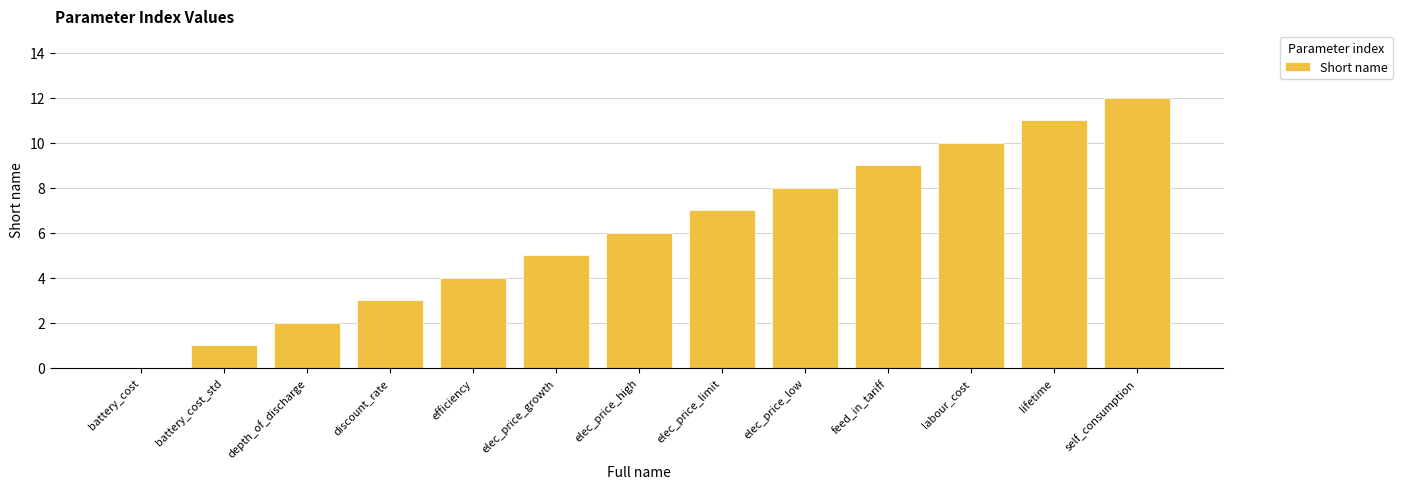

Reading left to right, what are all the values shown in this chart?

0	1	2	3	4	5	6	7	8	9	10	11	12